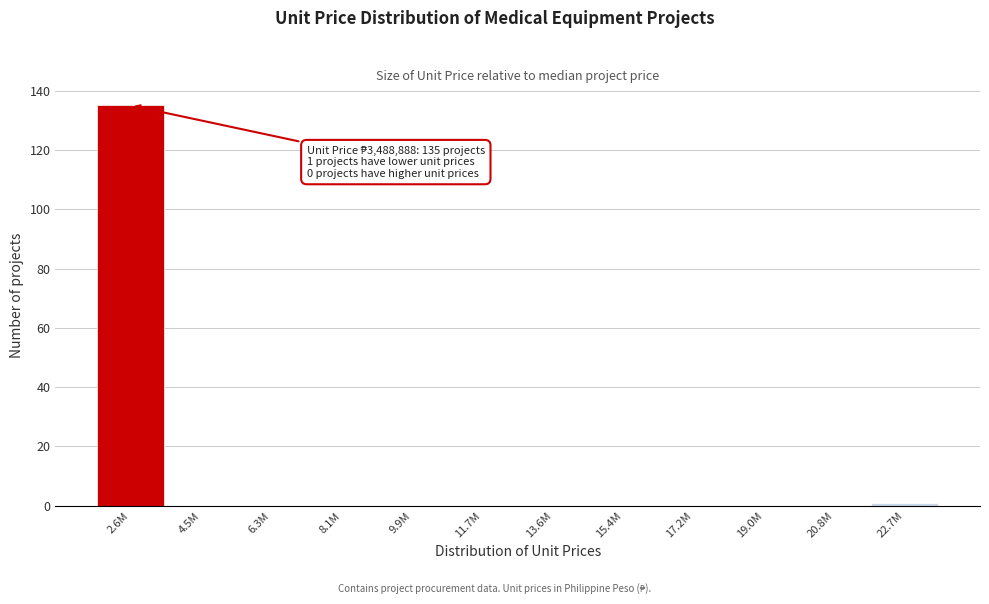

Reading left to right, list all the values displayed in this chart.

2.6M=135	4.5M=0	6.3M=0	8.1M=0	9.9M=0	11.7M=0	13.6M=0	15.4M=0	17.2M=0	19.0M=0	20.8M=0	22.7M=1